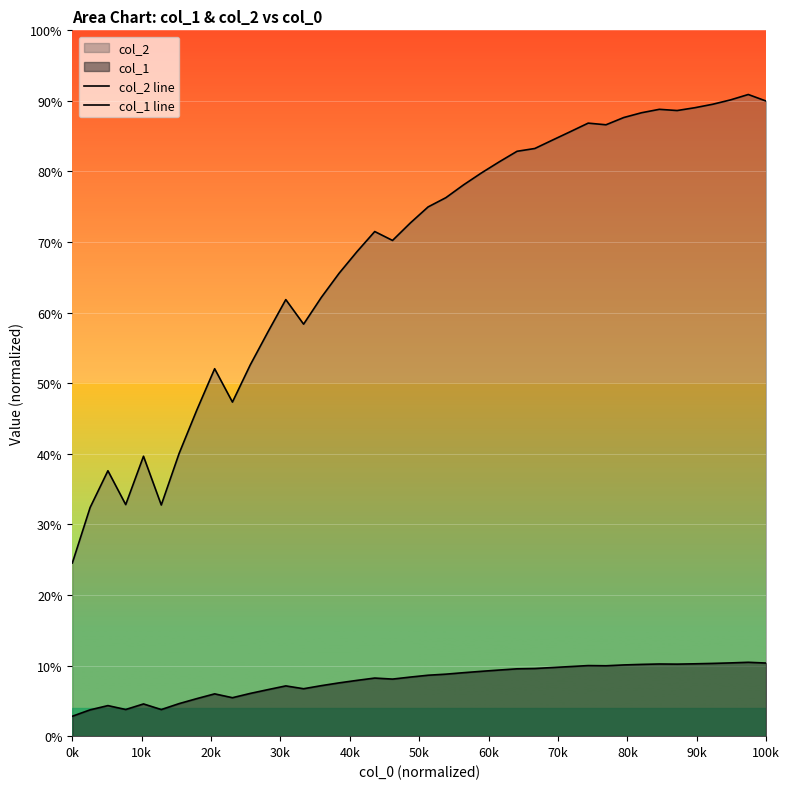

True or false: col_1 line and col_2 line intersect in this chart.

False